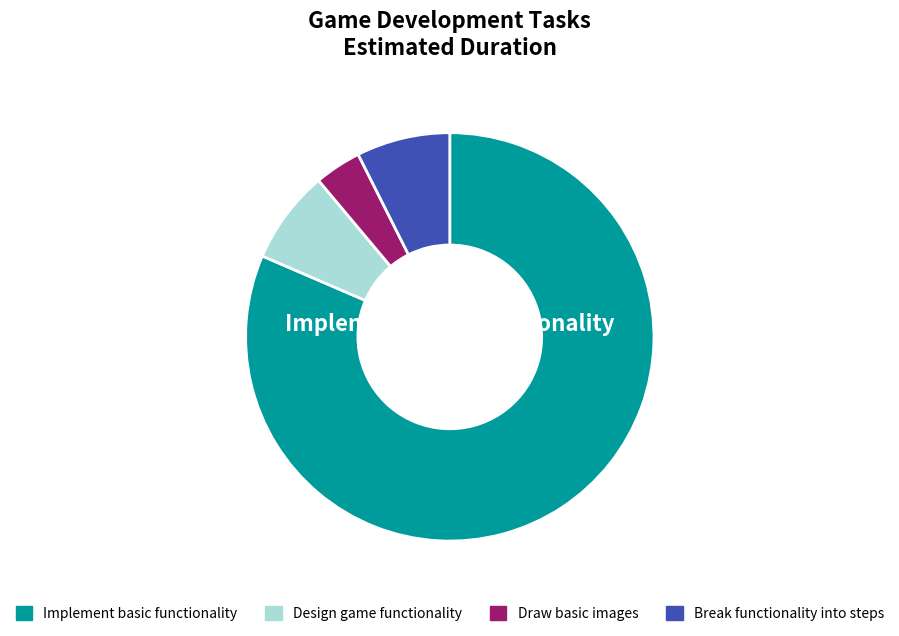

How many slices are in this pie chart?

4